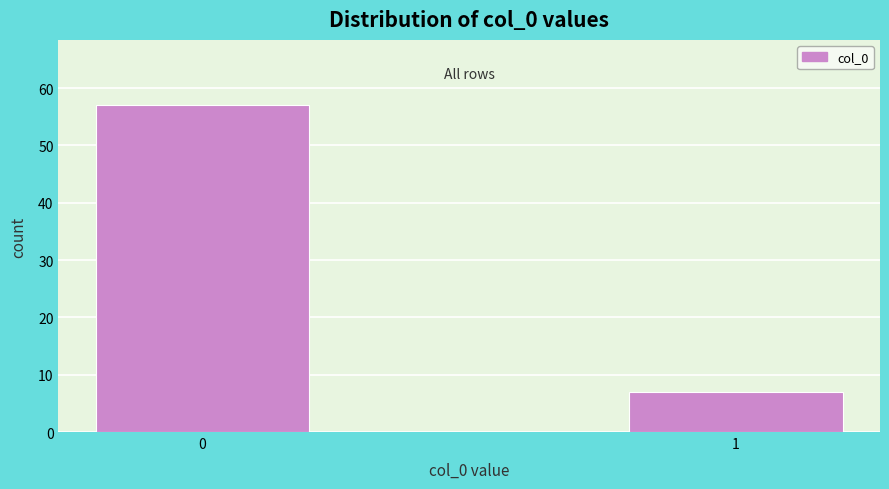

Reading left to right, list all the values displayed in this chart.

57	7